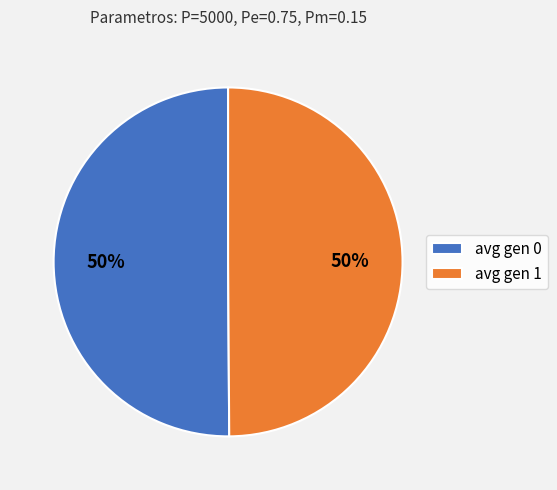

Is it true that avg gen 0 is 50% of the pie?

True